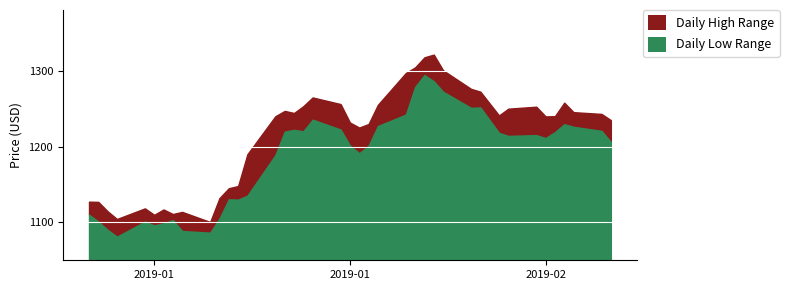

What is the sum of the low values at 2019-01-10 and 2019-02-11?

2354.0